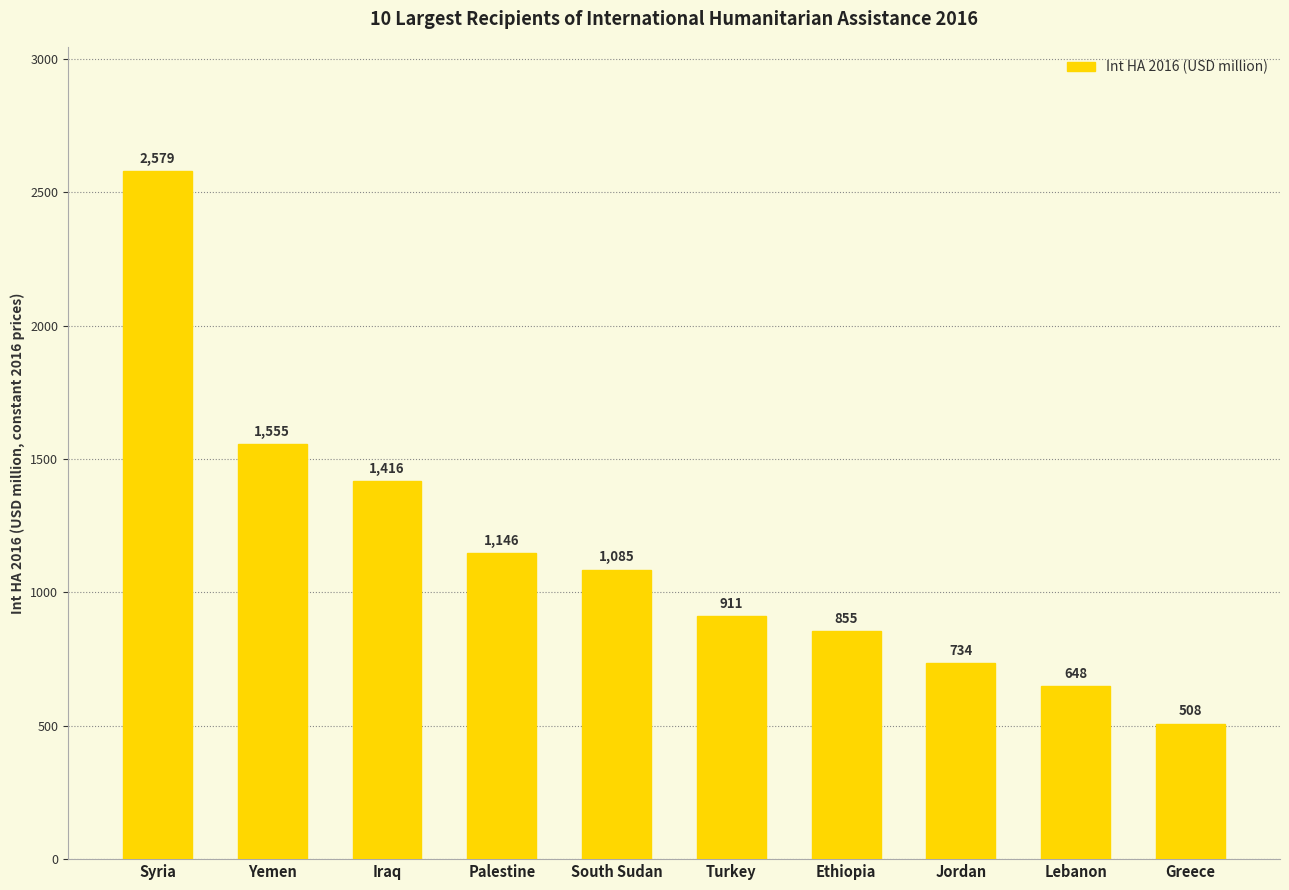

List the labels in order of value, smallest first.

Greece, Lebanon, Jordan, Ethiopia, Turkey, South Sudan, Palestine, Iraq, Yemen, Syria